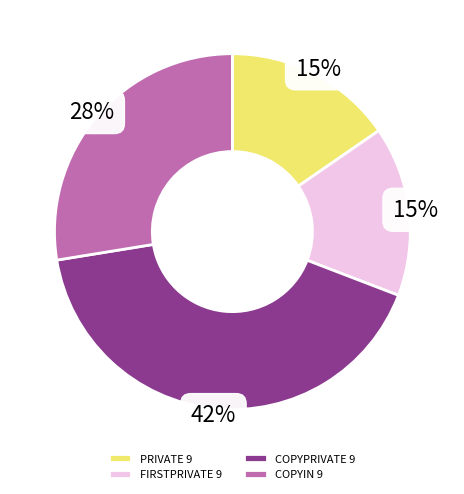

The COPYIN 9 slice represents 19% of the pie. True or false?

False